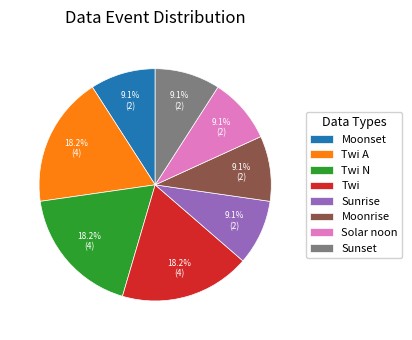

Between Twi N and Sunset, which is larger?

Twi N